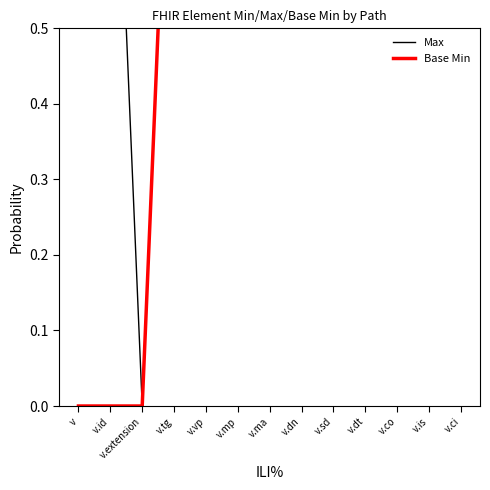

What position from the right is v.vp?

9